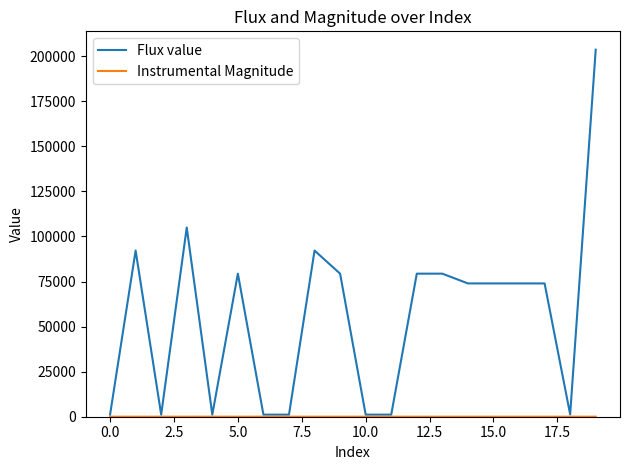

What is the maximum value for Flux value?

203603.9